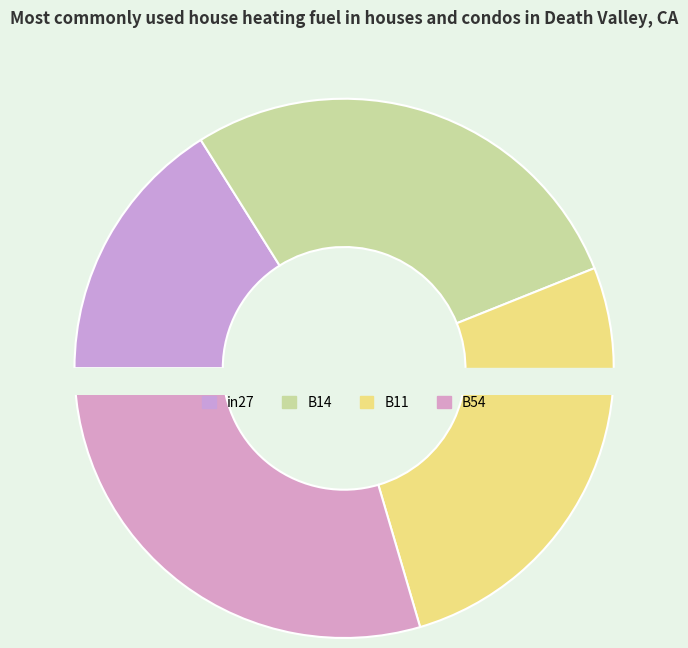

How much of the chart is everything except B54?

70.5%